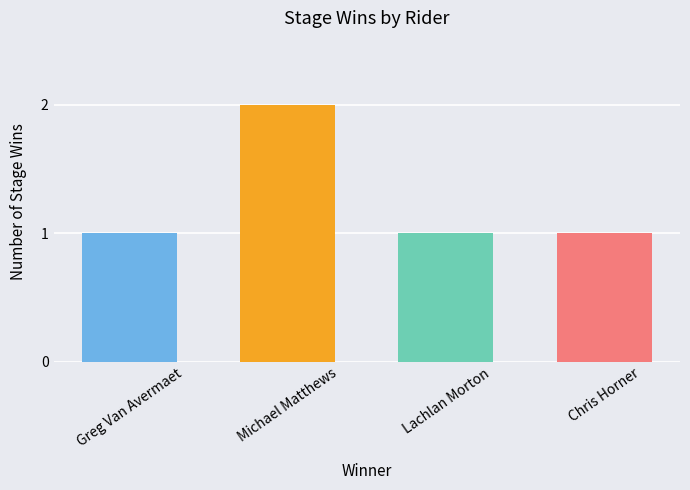

What is the difference between the maximum and second lowest values?

1